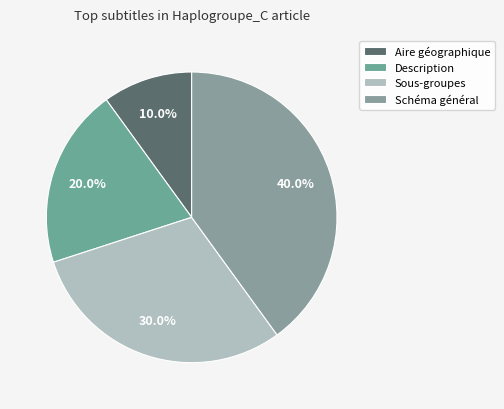

Approximately how many times larger is the value at Sous-groupes compared to Aire géographique?

3.0